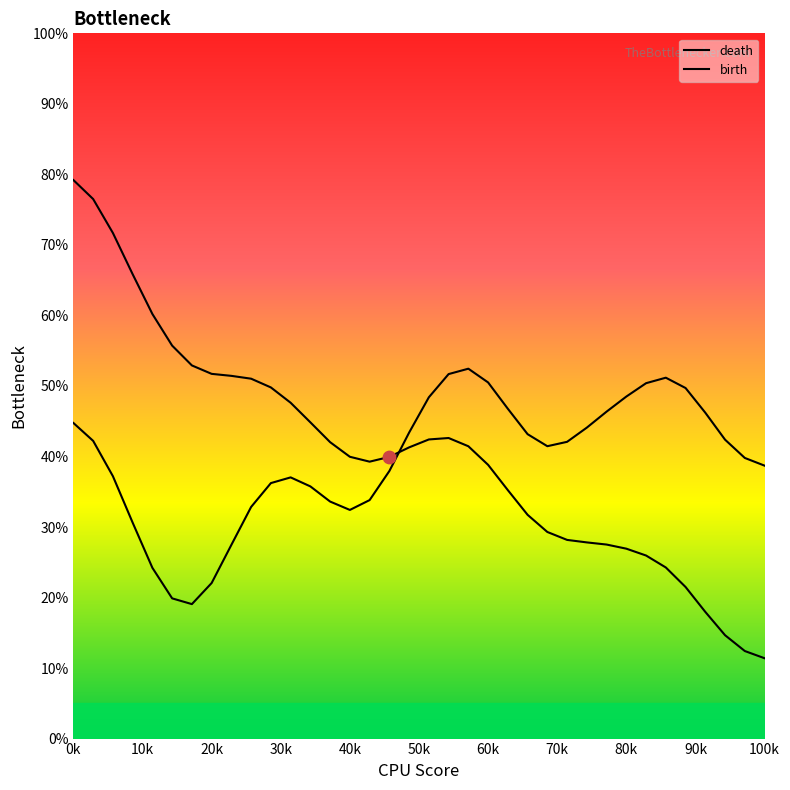

Which series has the largest total across all categories?

death